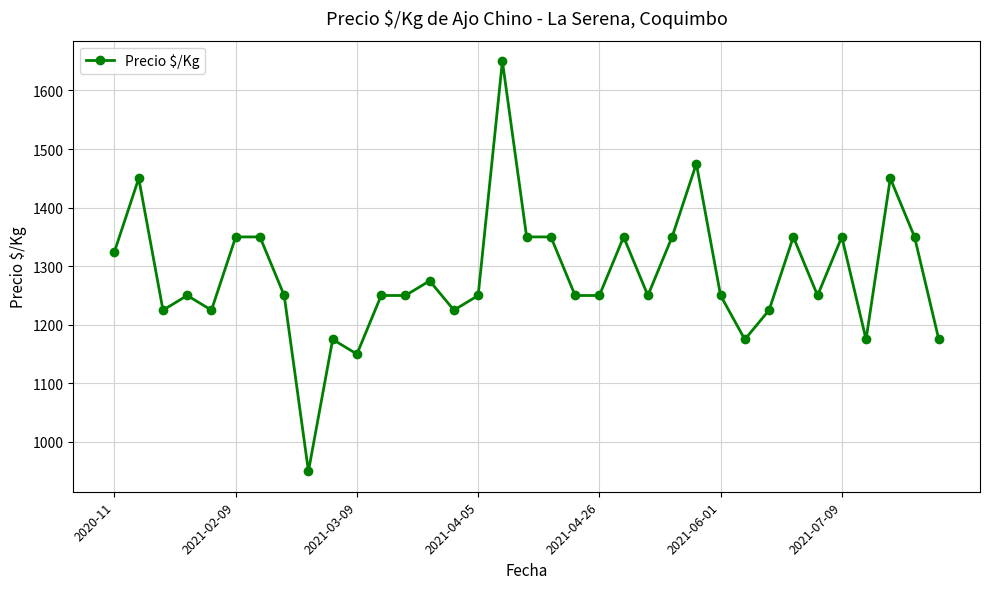

What is the value of the 4th point from the left?

1250